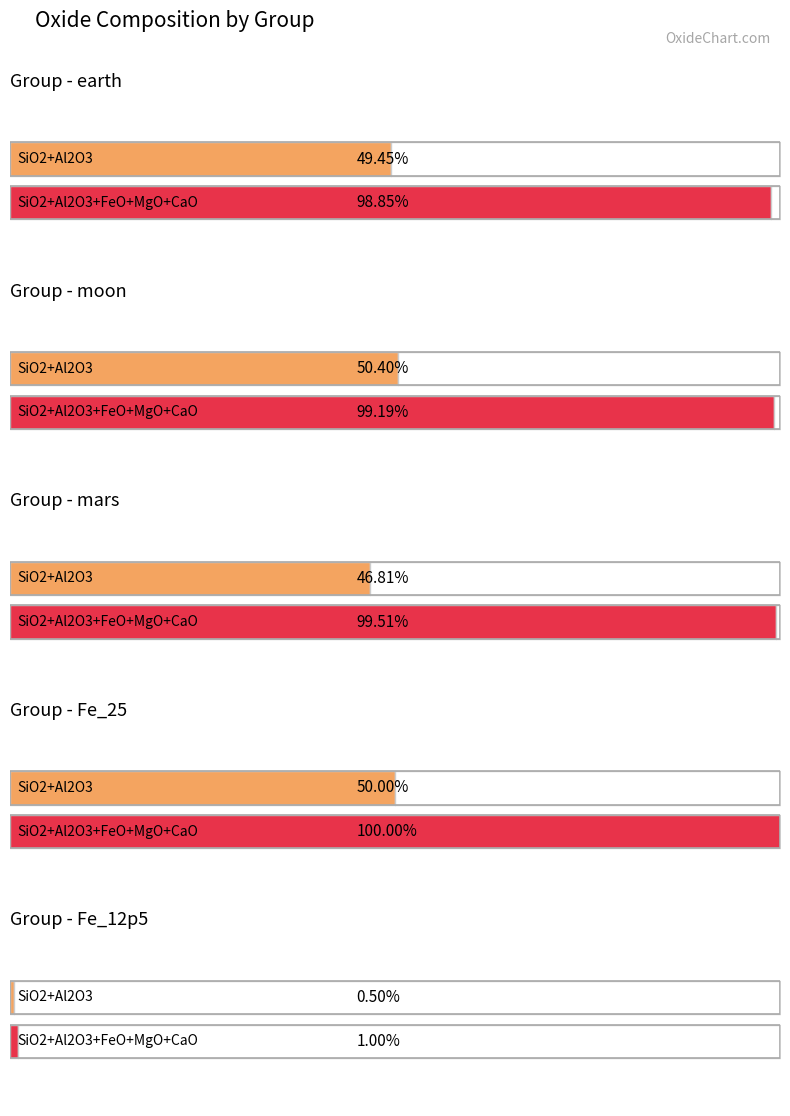

True or false: Al2O3 has a value of 3.1 at Fe_25.

False